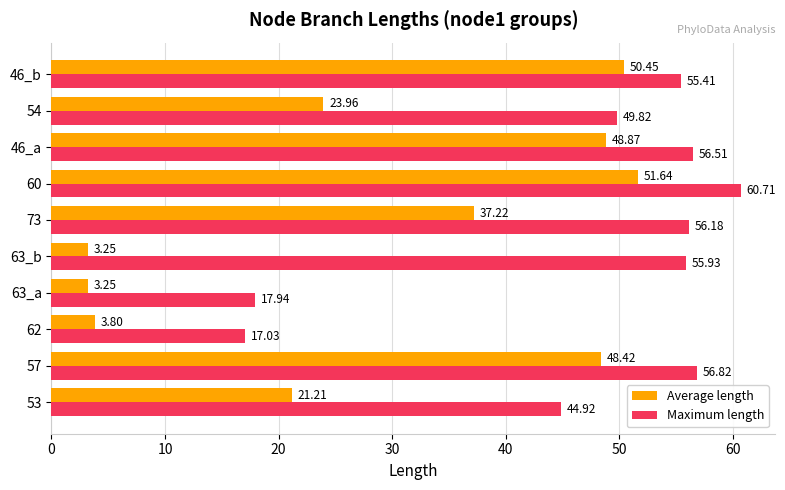

Is the value of Average length at 57 greater than the value of Maximum length at 63_a?

Yes